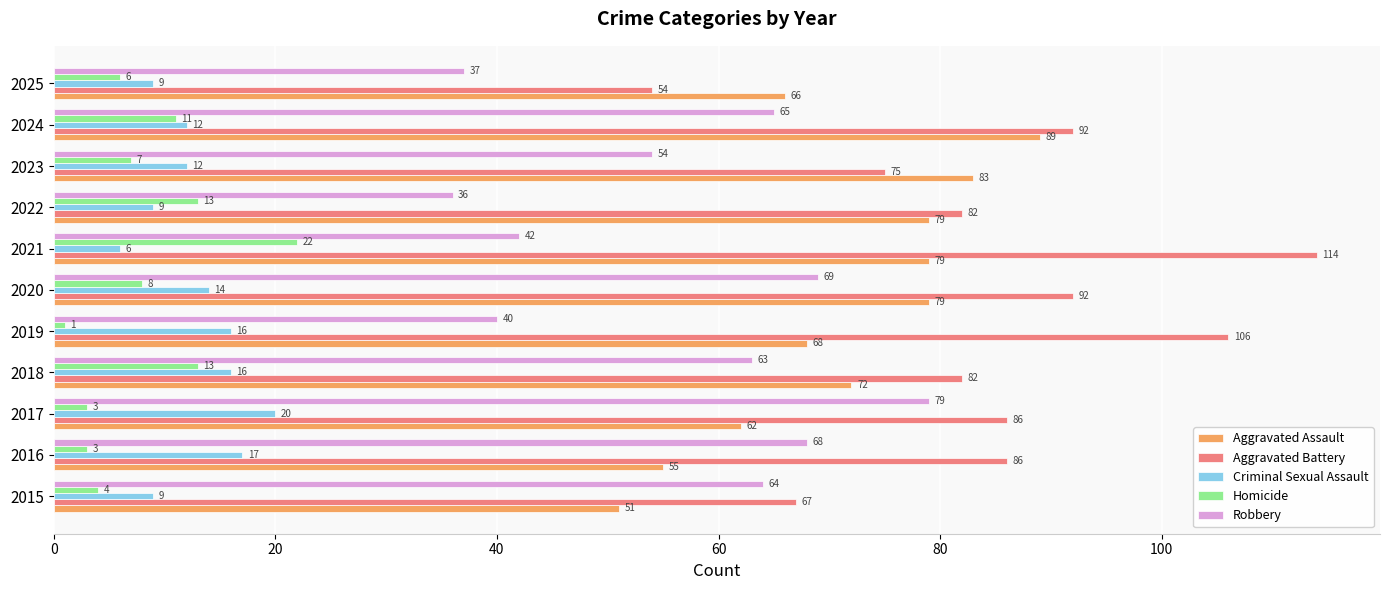

Rank the series by their maximum value, from highest to lowest.

Aggravated Battery, Aggravated Assault, Robbery, Homicide, Criminal Sexual Assault